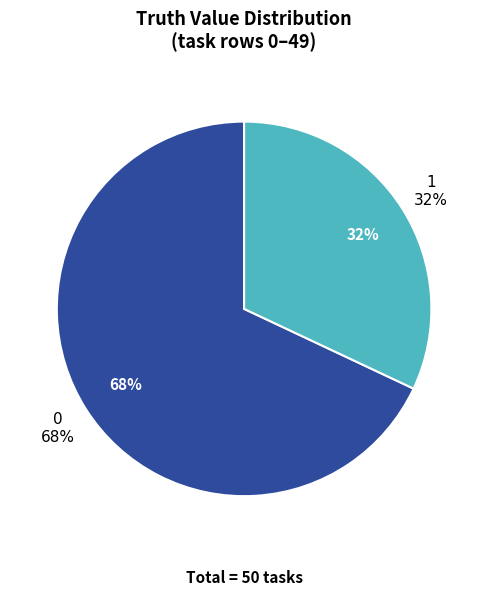

The 0 slice represents 68% of the pie. True or false?

True